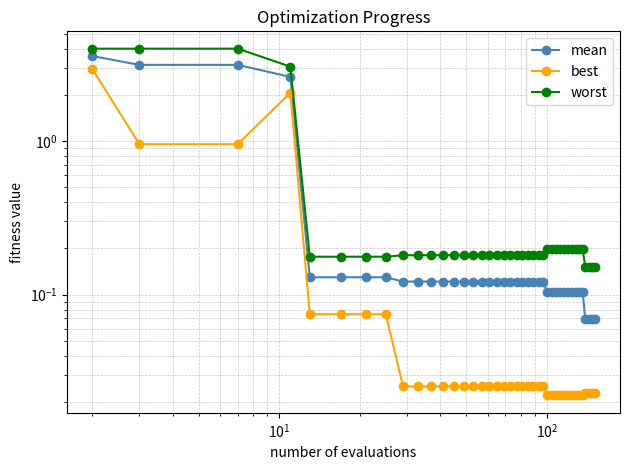

What is the sum of all best values?

8.0